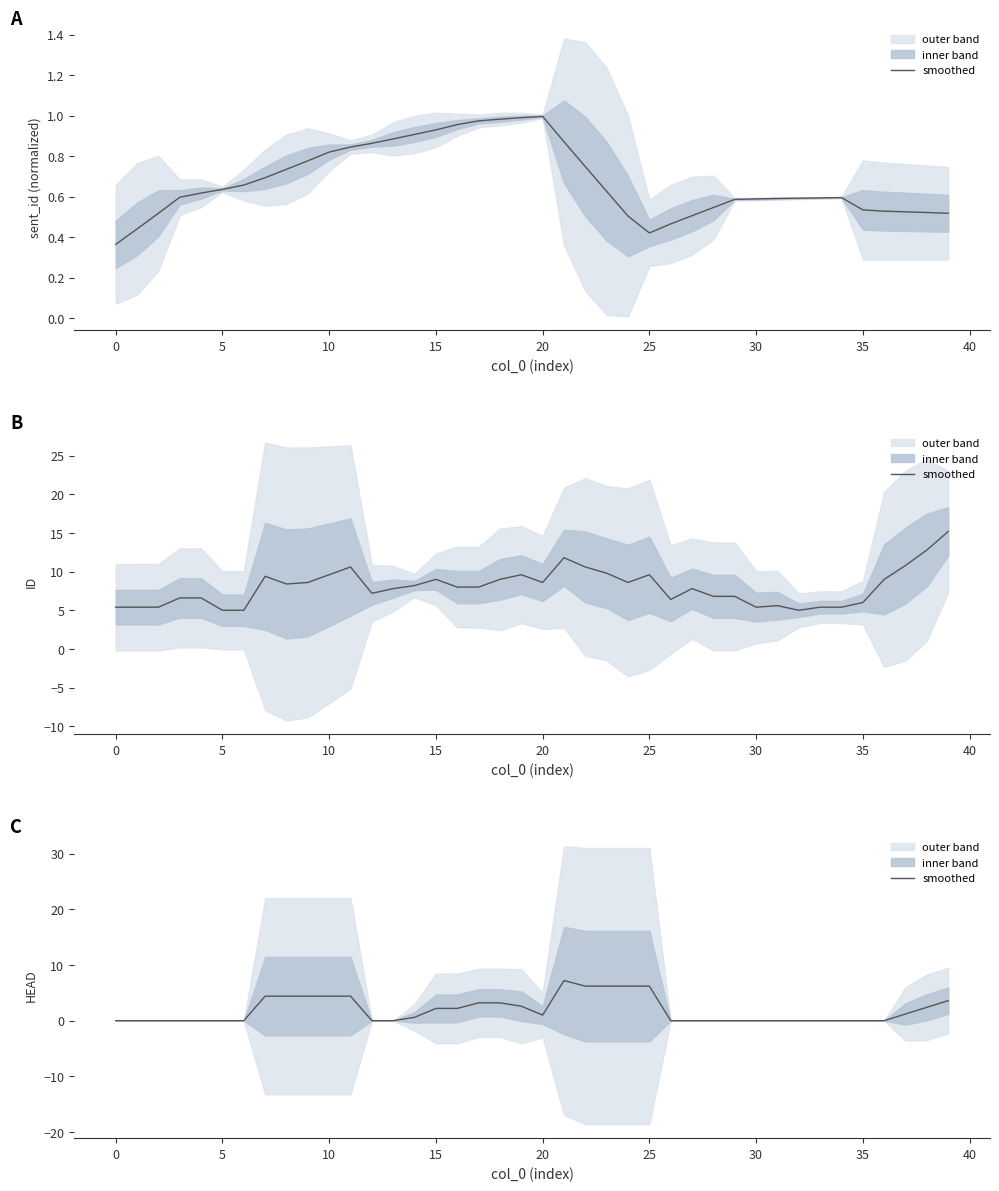

What is the value of the 38th point from the left?

1.2